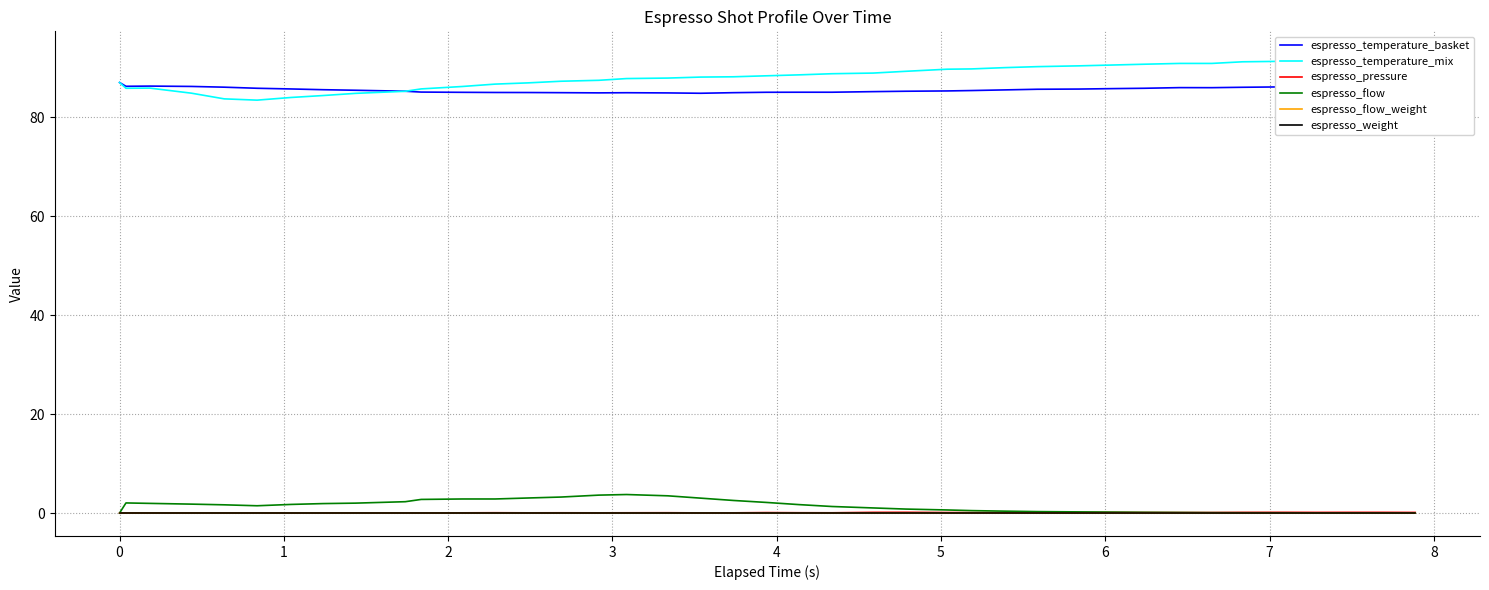

What are all the series names shown in the legend?

espresso_temperature_basket, espresso_temperature_mix, espresso_pressure, espresso_flow, espresso_flow_weight, espresso_weight